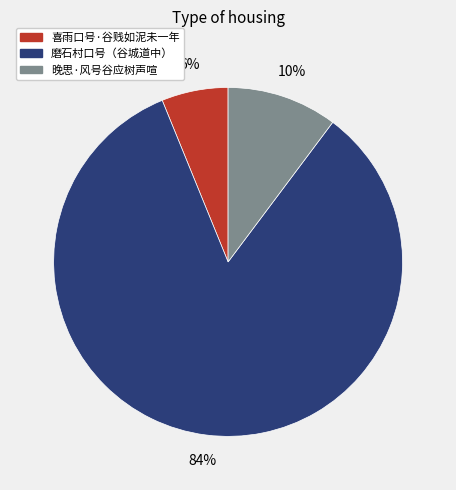

What percentage is the 喜雨口号·谷贱如泥未一年 slice, to the nearest percent?

6%